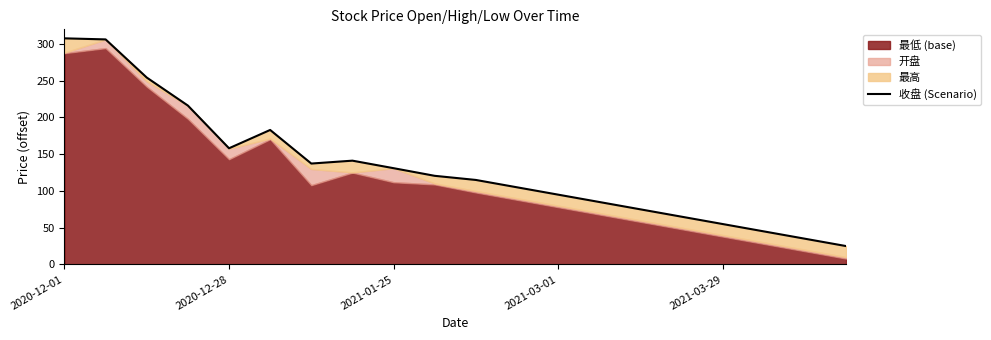

How many interior local peaks (higher than both neighbors) does the data have?

2